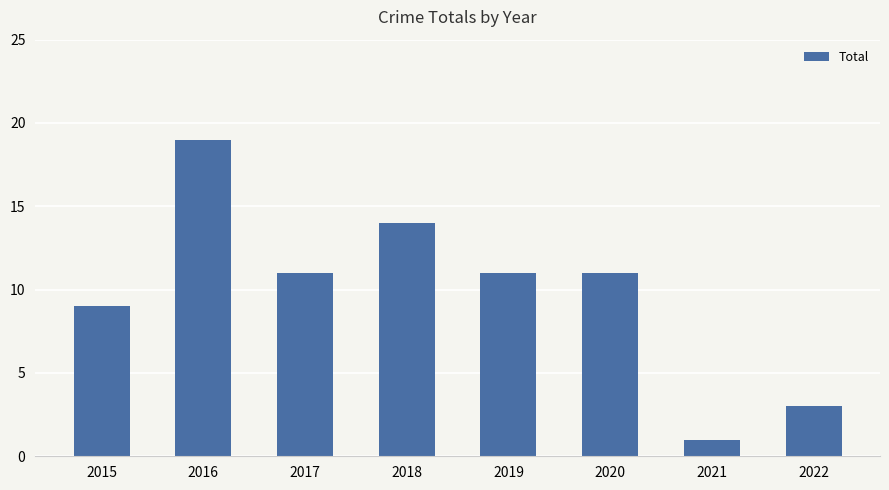

Which label corresponds to the smallest value in the chart?

2021